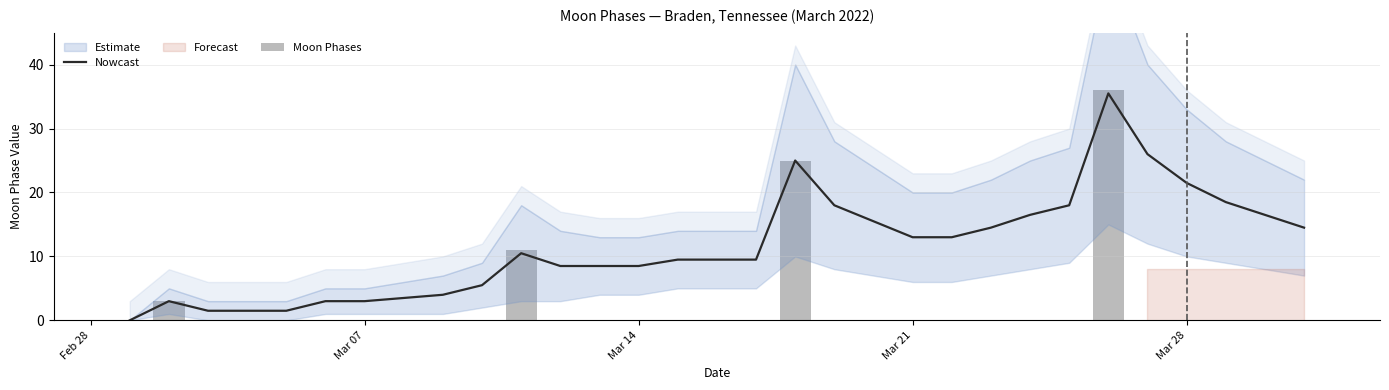

Which series has the widest spread of values?

Moon Phases